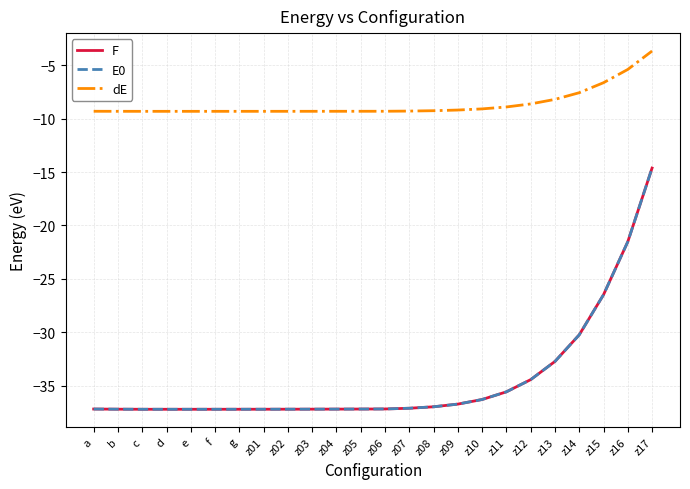

Does the chart have visible grid lines?

Yes